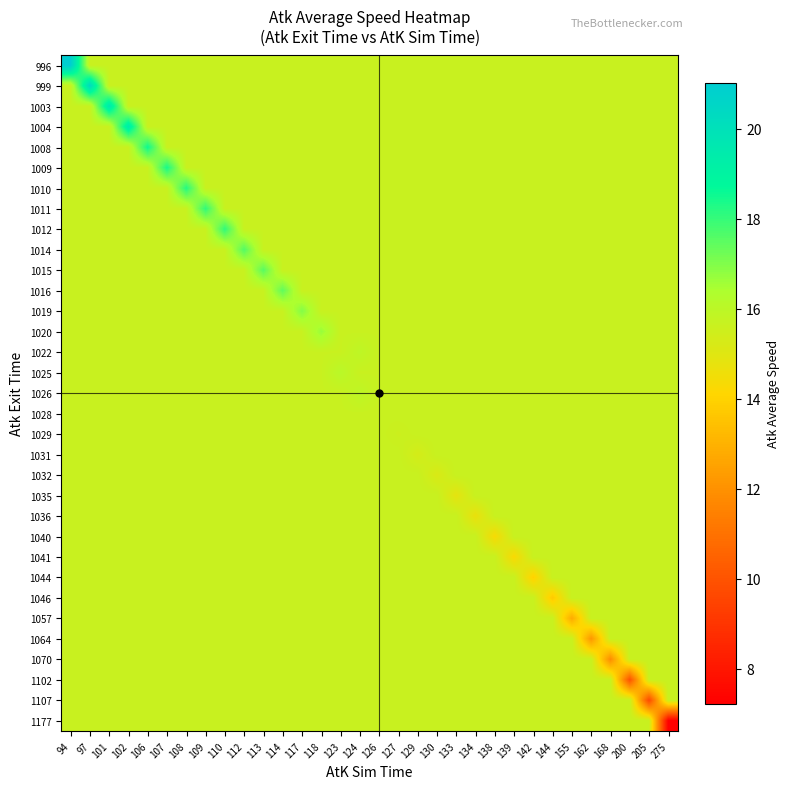

Which label corresponds to the largest value in the chart?

94